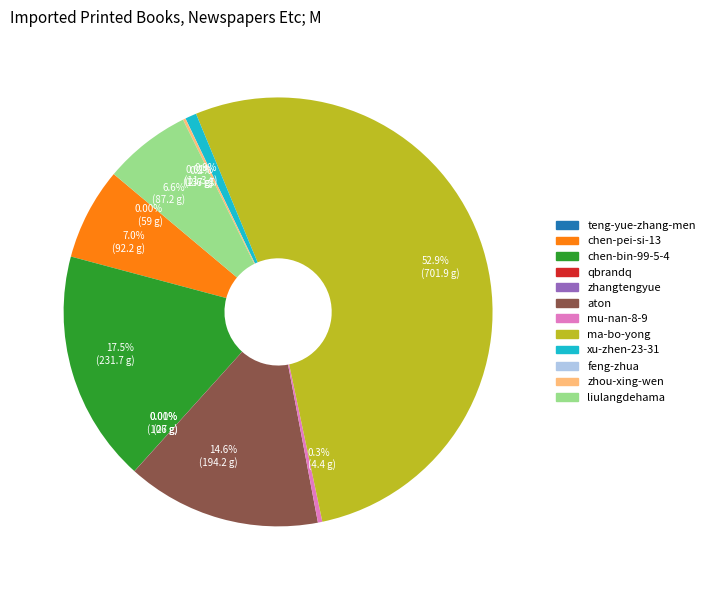

Does any single category account for the majority?

Yes